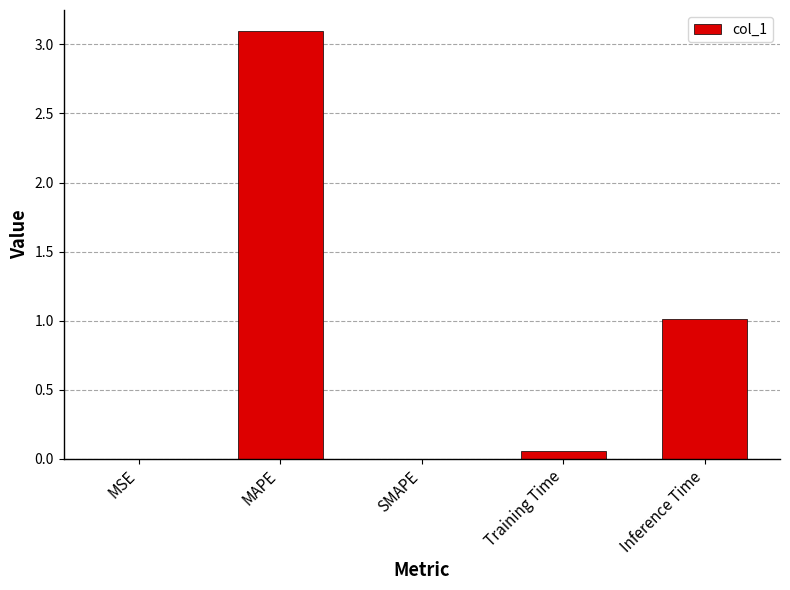

What is the sum of all values?

4.2